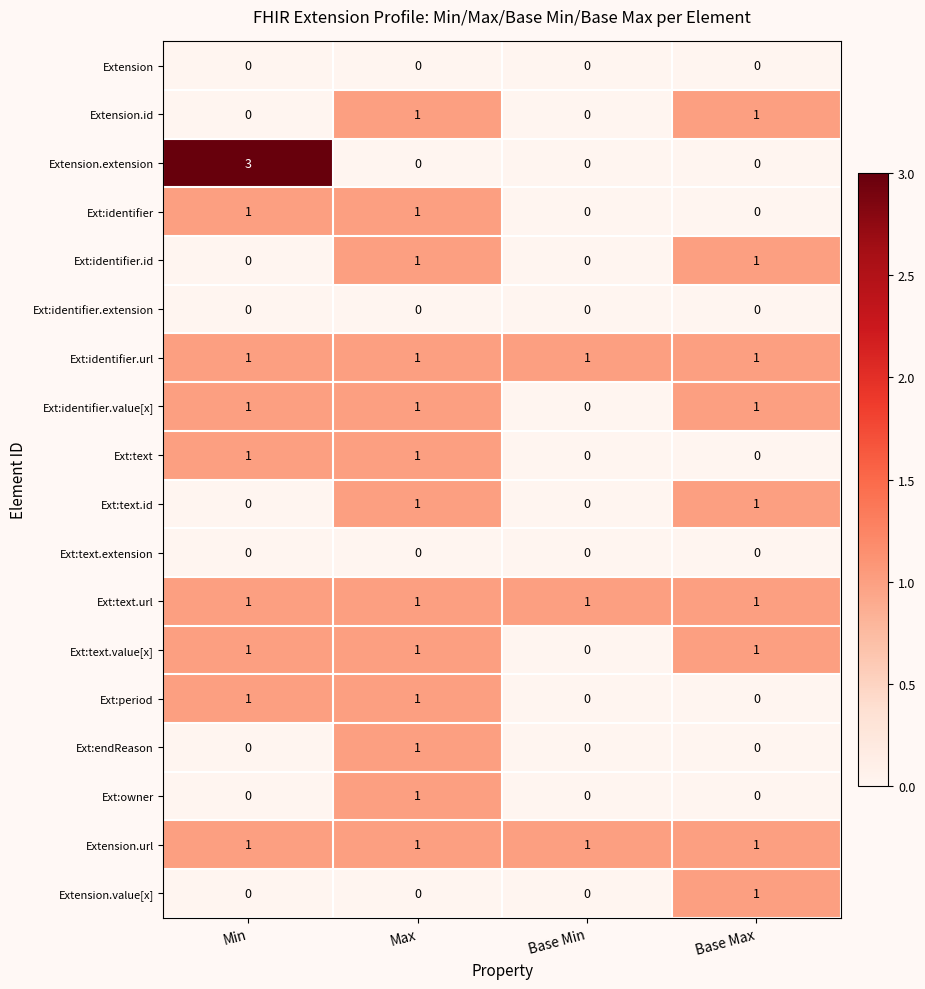

Count the Extension.id values in the range 0 to 1.

4